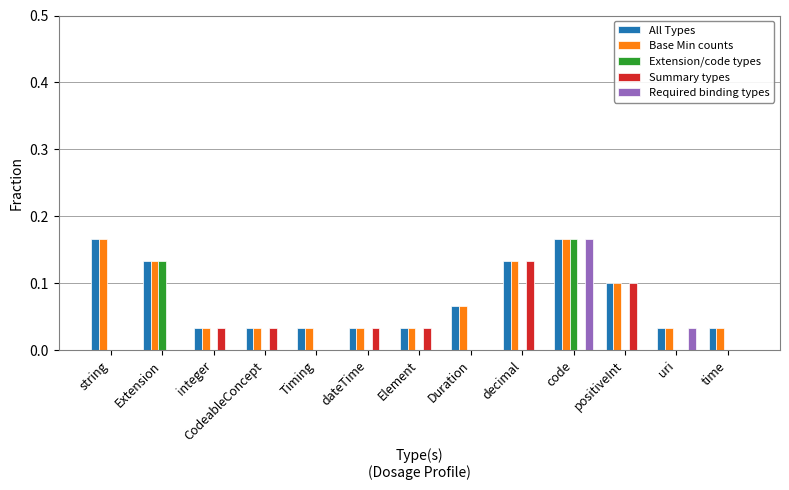

How many distinct data groups are displayed?

5